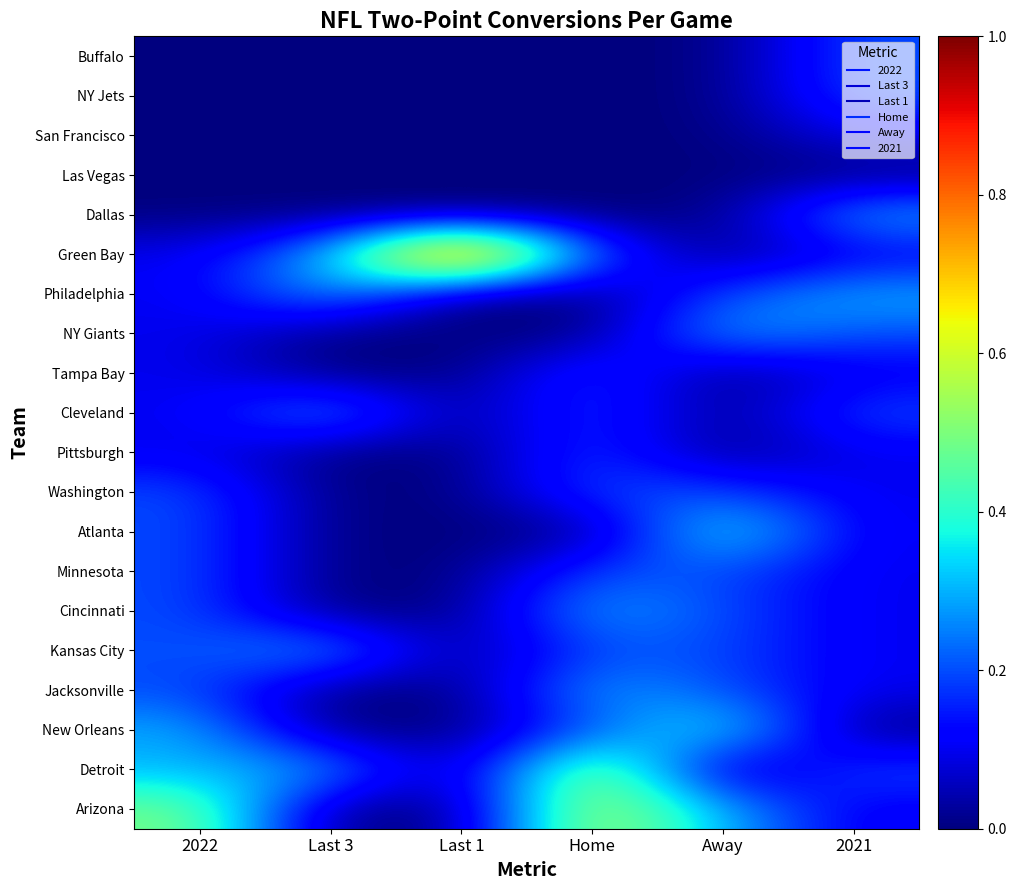

How many data points does each series have?

6